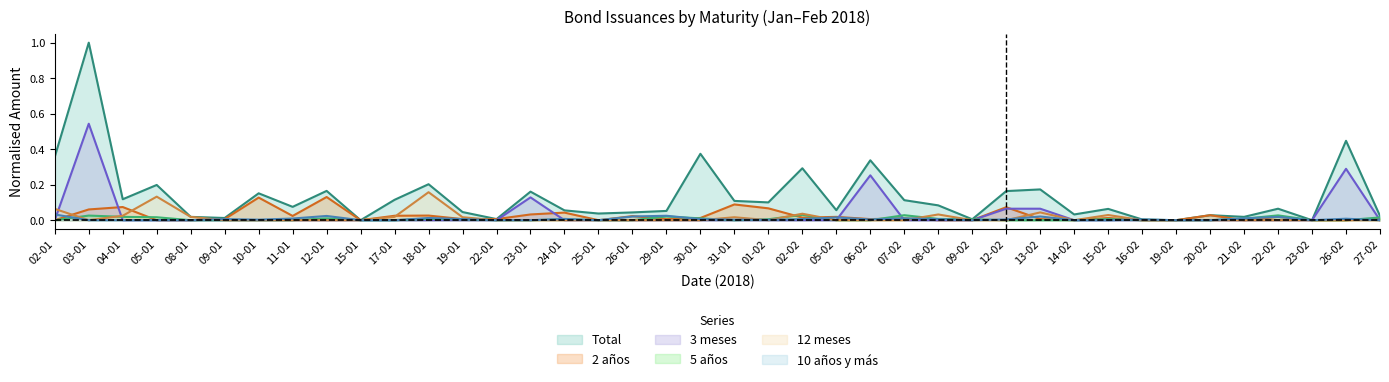

The Total series shows 0.0 at 19-01. True or false?

True